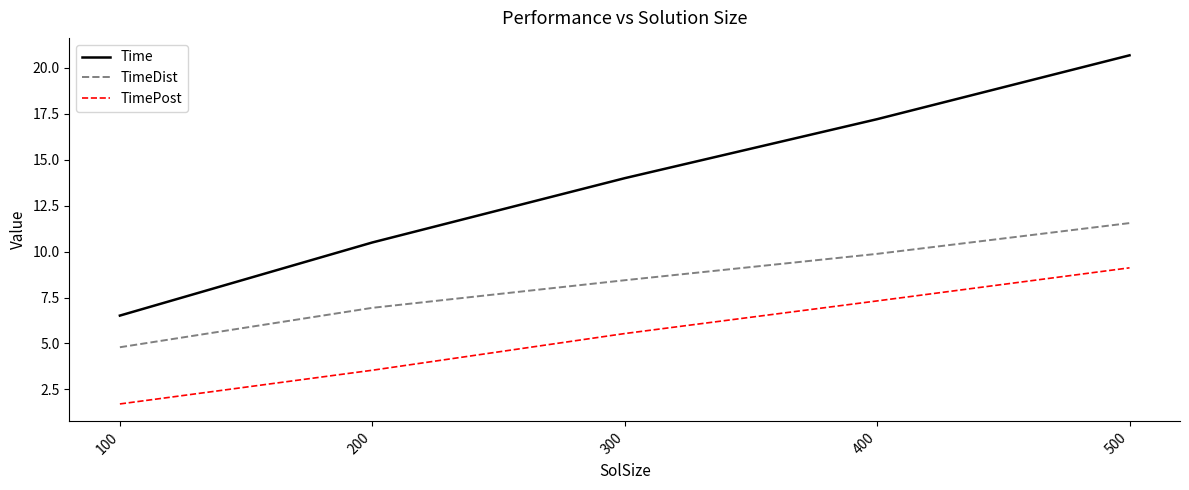

True or false: TimePost and Time intersect in this chart.

False